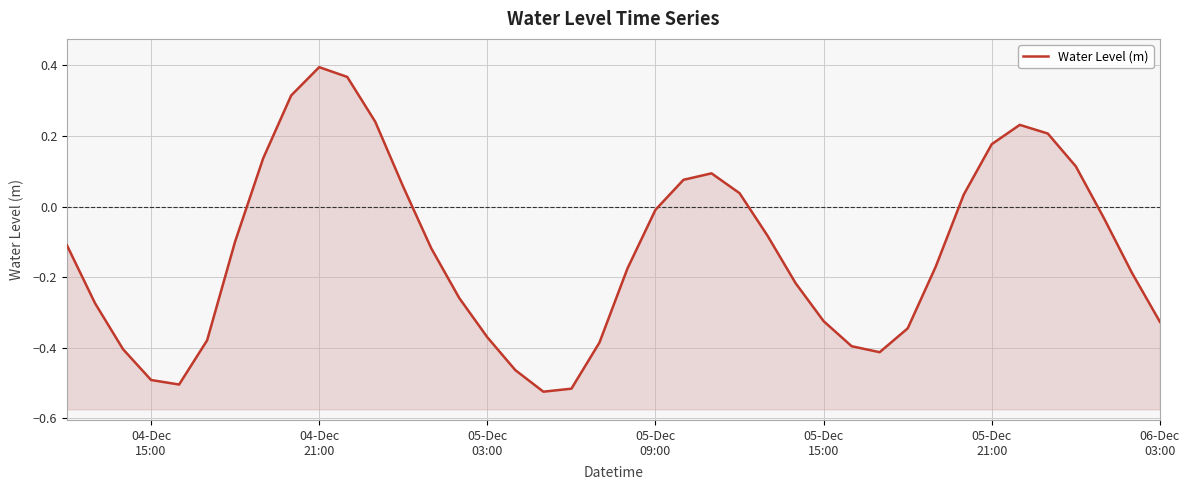

What is the difference between the second highest and minimum values?

0.9